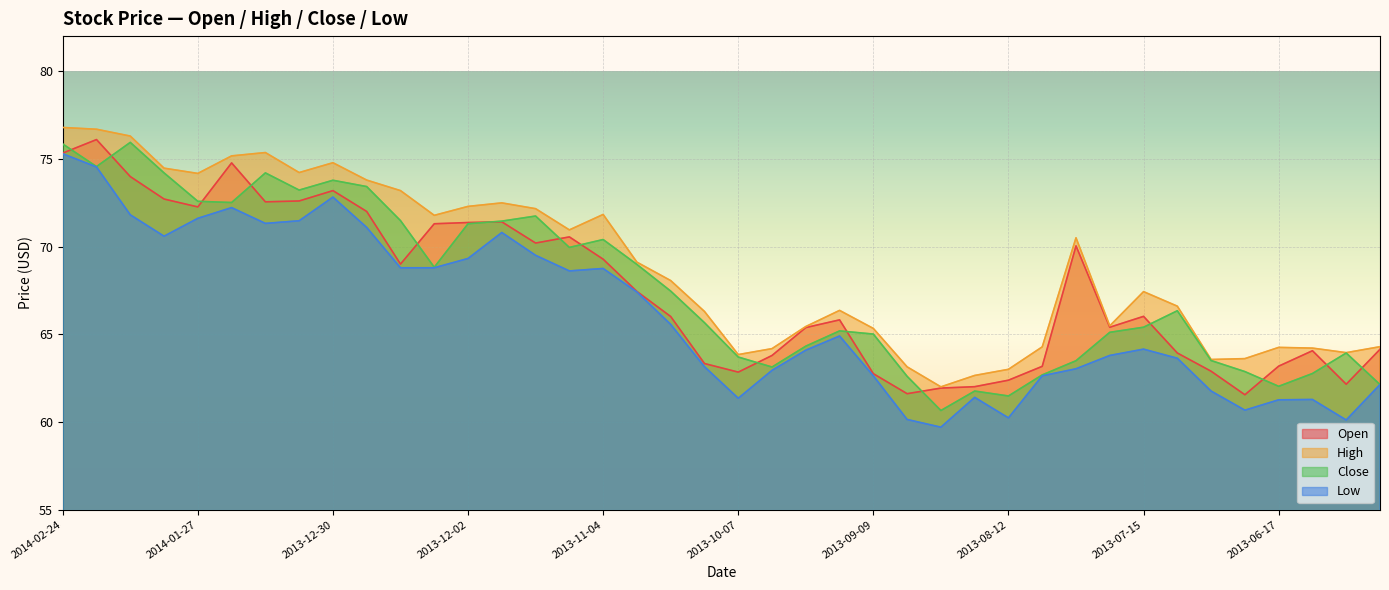

Reading right to left, extract all data points from this chart.

Open: 64.1	62.1	64.1	63.2	61.5	62.9	63.9	66.0	65.4	70.0	63.2	62.4	62.0	61.9	61.6	62.8	65.8	65.4	63.8	62.8	63.3	66.0	67.4	69.3	70.5	70.2	71.4	71.4	71.3	69.0	72.0	73.2	72.6	72.5	74.8	72.3	72.7	74.0	76.1	75.3
High: 64.3	64.0	64.2	64.2	63.6	63.6	66.6	67.4	65.5	70.5	64.3	63.0	62.6	62.0	63.1	65.3	66.4	65.4	64.2	63.8	66.3	68.1	69.1	71.8	71.0	72.2	72.5	72.3	71.8	73.2	73.8	74.8	74.2	75.4	75.2	74.2	74.5	76.3	76.7	76.8
Close: 62.1	63.9	62.8	62.0	62.9	63.5	66.3	65.4	65.1	63.5	62.7	61.5	61.8	60.6	62.6	65.0	65.2	64.3	63.1	63.7	65.7	67.5	69.0	70.4	70.0	71.7	71.5	71.3	68.8	71.5	73.4	73.8	73.2	74.2	72.5	72.6	74.2	75.9	74.6	75.8
Low: 62.1	60.1	61.3	61.3	60.7	61.8	63.6	64.2	63.8	63.0	62.6	60.2	61.4	59.7	60.1	62.6	64.9	64.1	62.9	61.4	63.1	65.6	67.4	68.8	68.6	69.5	70.8	69.3	68.8	68.8	71.1	72.8	71.5	71.3	72.2	71.6	70.6	71.8	74.5	75.3